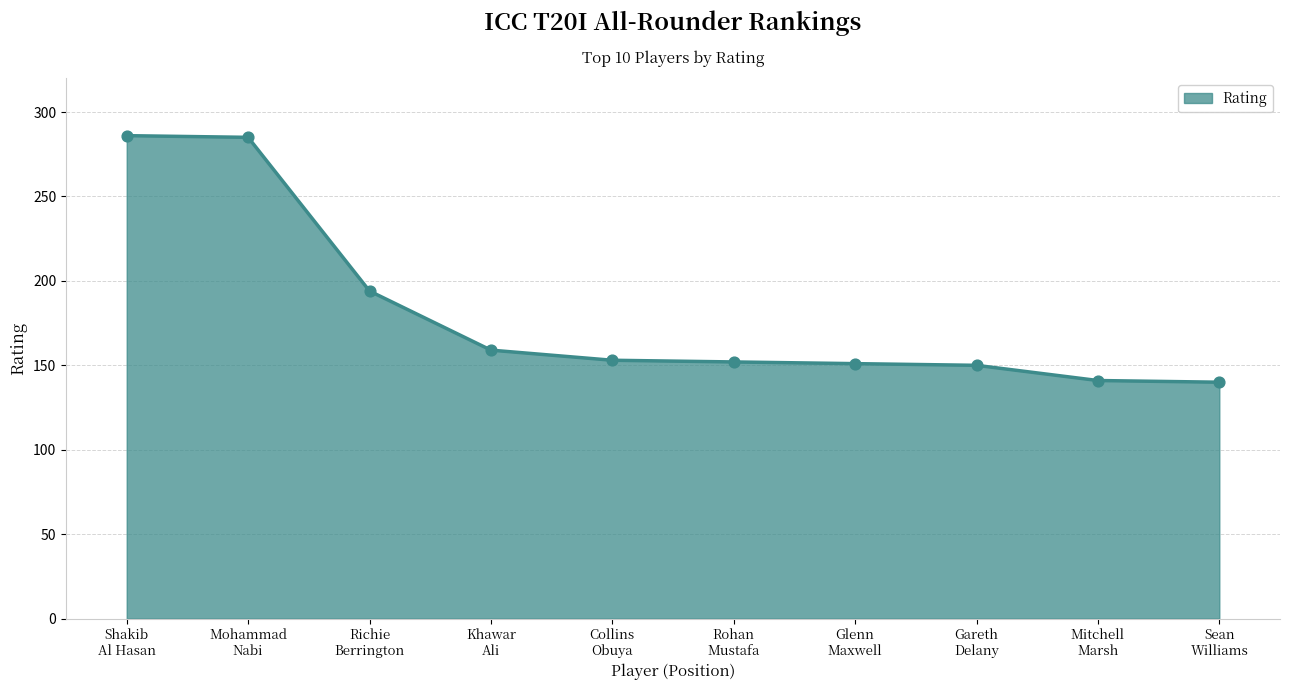

What is the greatest value displayed?

286